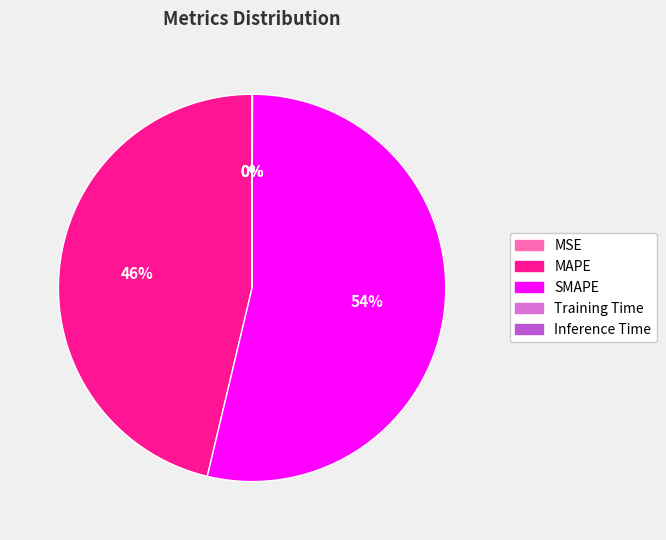

To the nearest percent, what is the average slice percentage?

20%